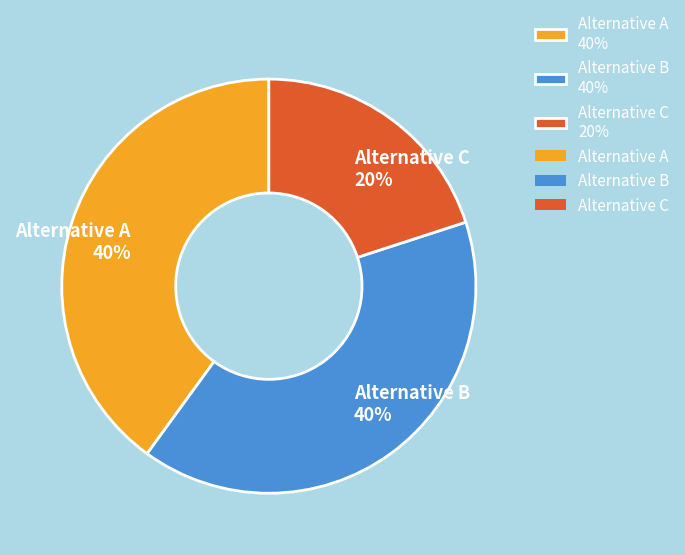

Is the sum of Alternative A 40% and Alternative B 40% greater than half?

Yes